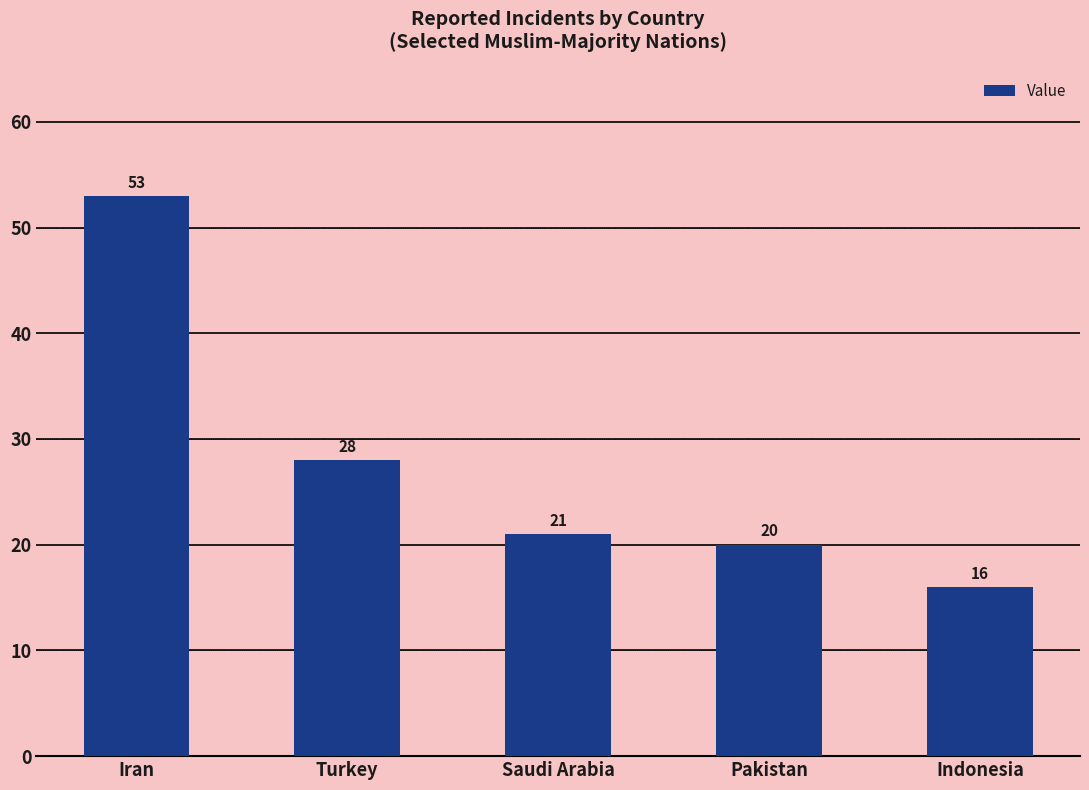

What is the approximate value at Turkey?

28